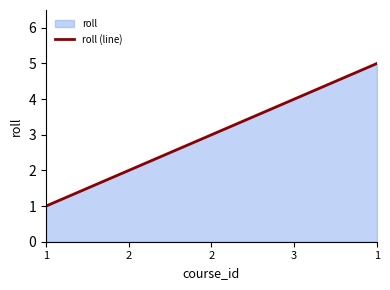

Does the chart display data point markers on the line(s)?

No